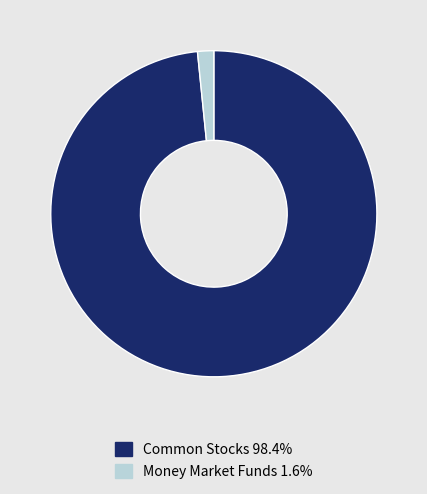

Is there any slice that represents more than half of the pie?

Yes